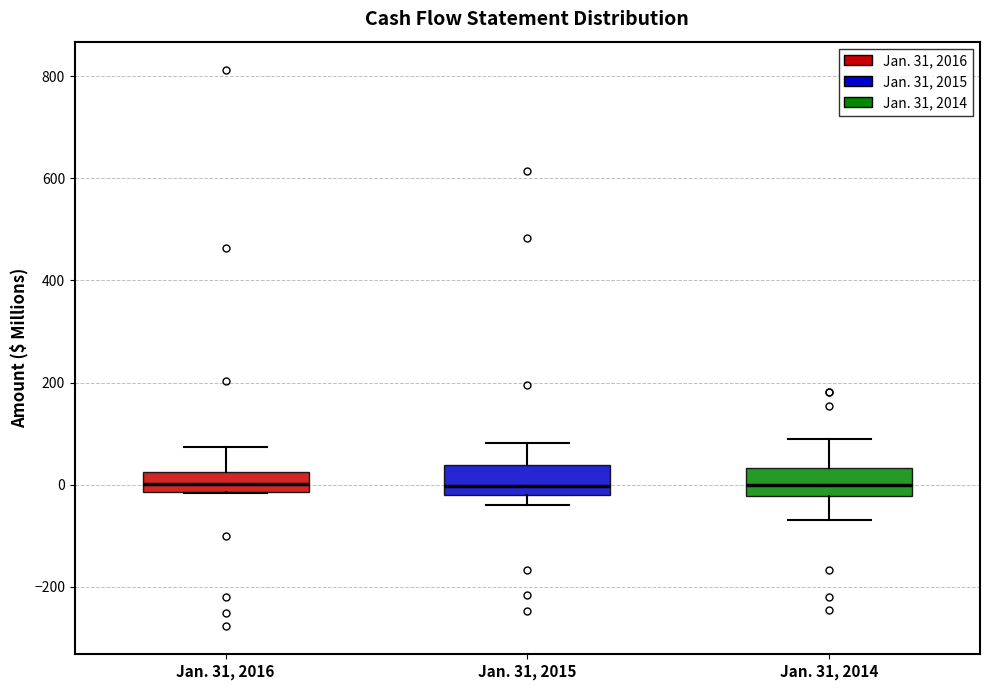

Reading left to right, read every box against the y-axis: the position of its median line, the range the box covers, and the ends of its whiskers. The values are not printed on the chart, so give them approximately, as read against the axis.

Jan. 31, 2016: median 0, box -20 to 20, whiskers -20 to 80
Jan. 31, 2015: median 0, box -20 to 40, whiskers -40 to 80
Jan. 31, 2014: median 0, box -20 to 40, whiskers -80 to 80